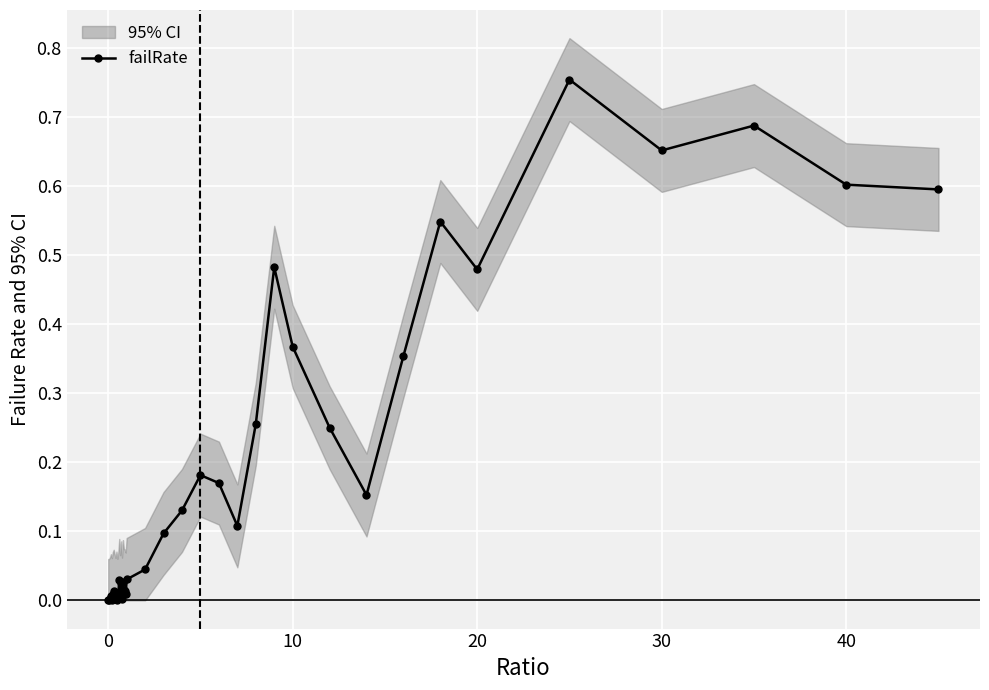

The value of failRate at 40 is 0.6. True or false?

True